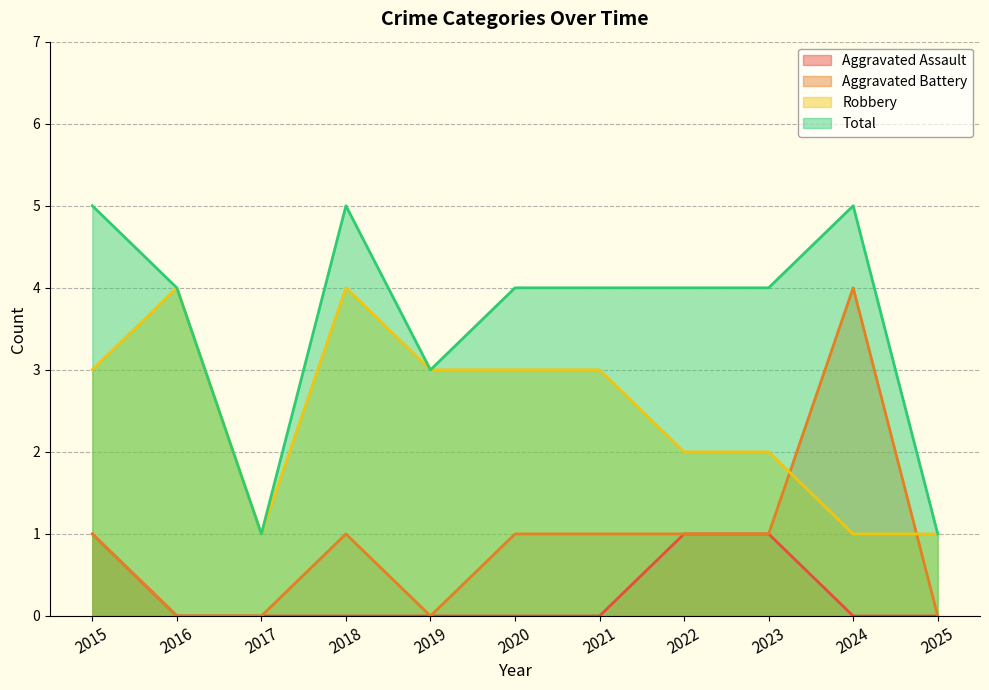

What is the sum of all Aggravated Battery values?

10